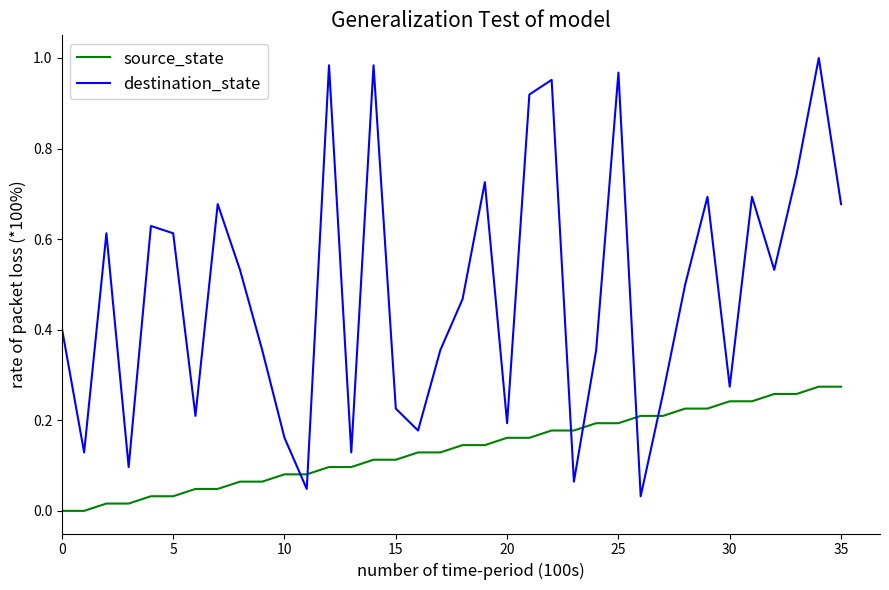

True or false: source_state and destination_state cross at least once.

True